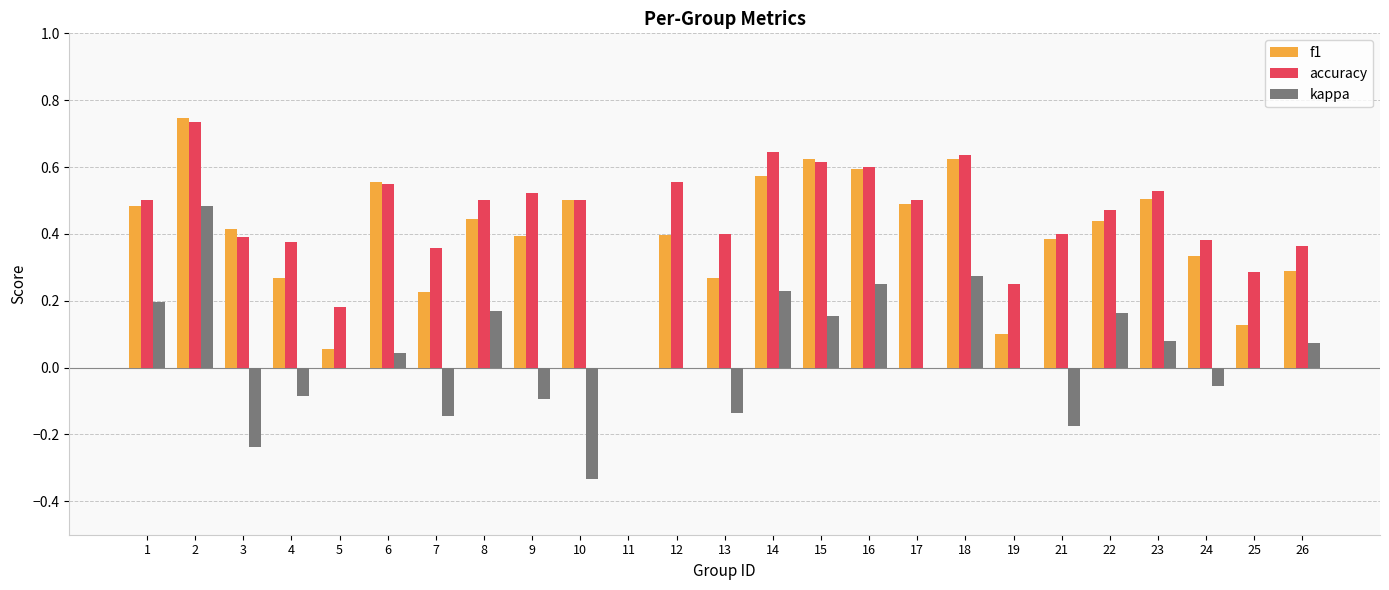

The value of f1 at 14 is 0.3. True or false?

False